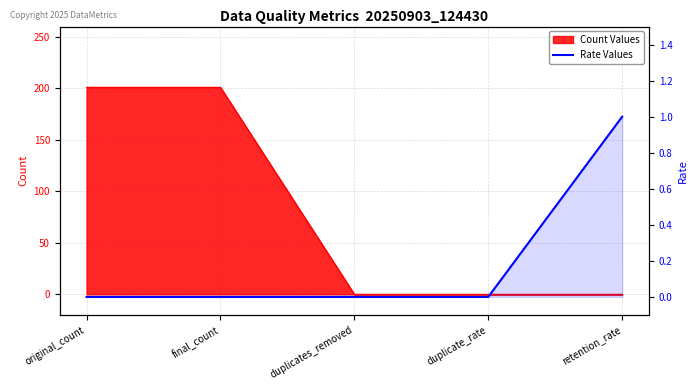

The value at original_count is 0. True or false?

False